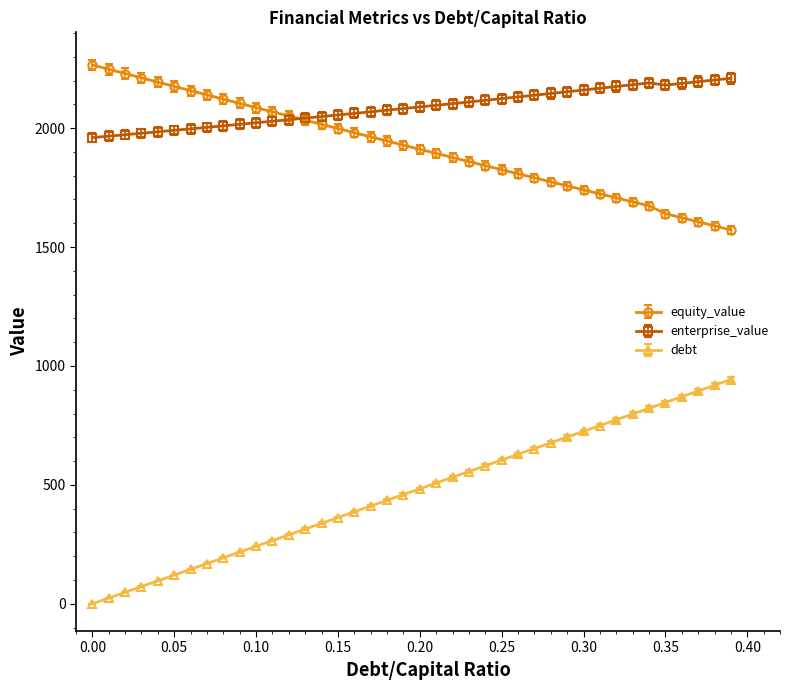

What is the value of the equity_value point at the 9th from the left?

2121.9